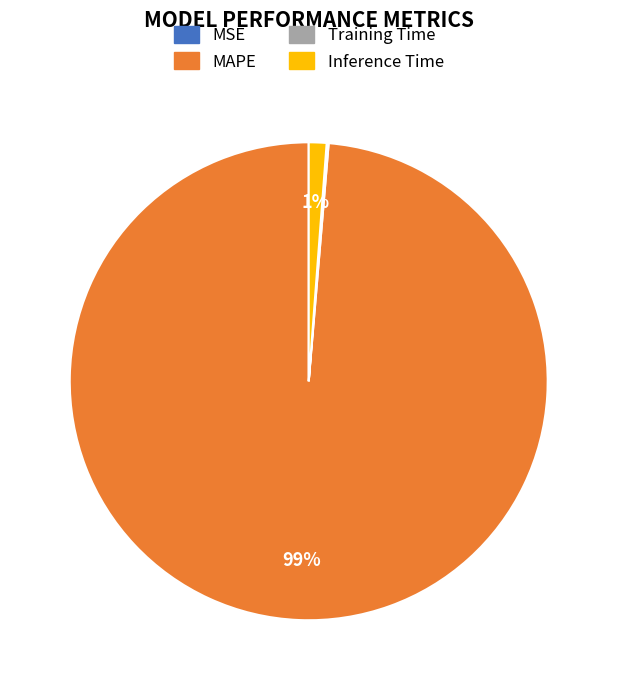

What is the largest slice in the pie chart?

MAPE